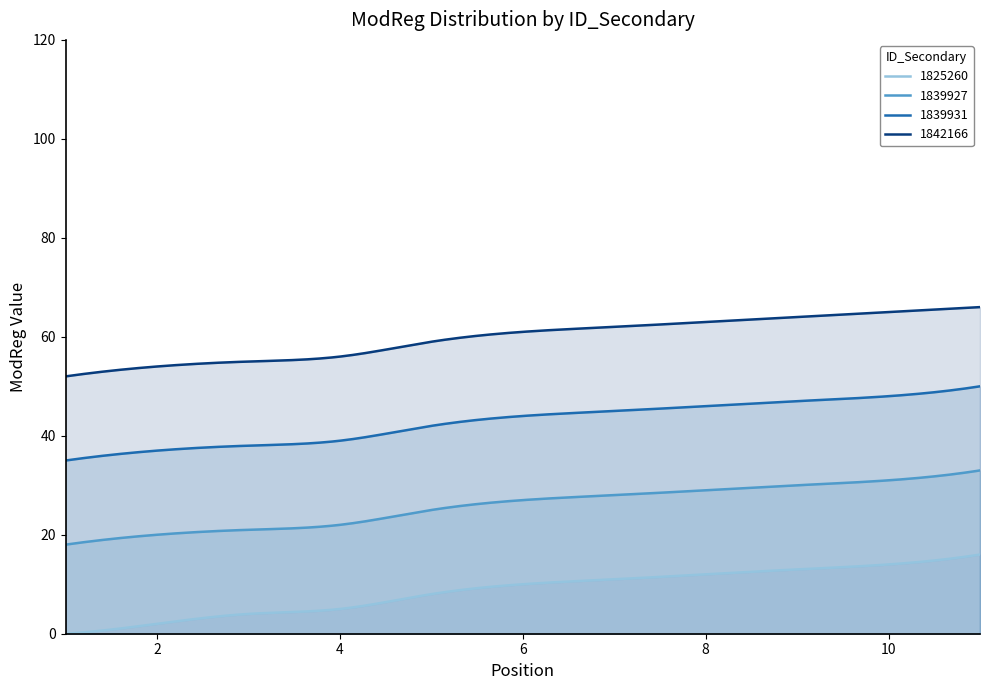

What is the average value of the 1839931 series?

42.8